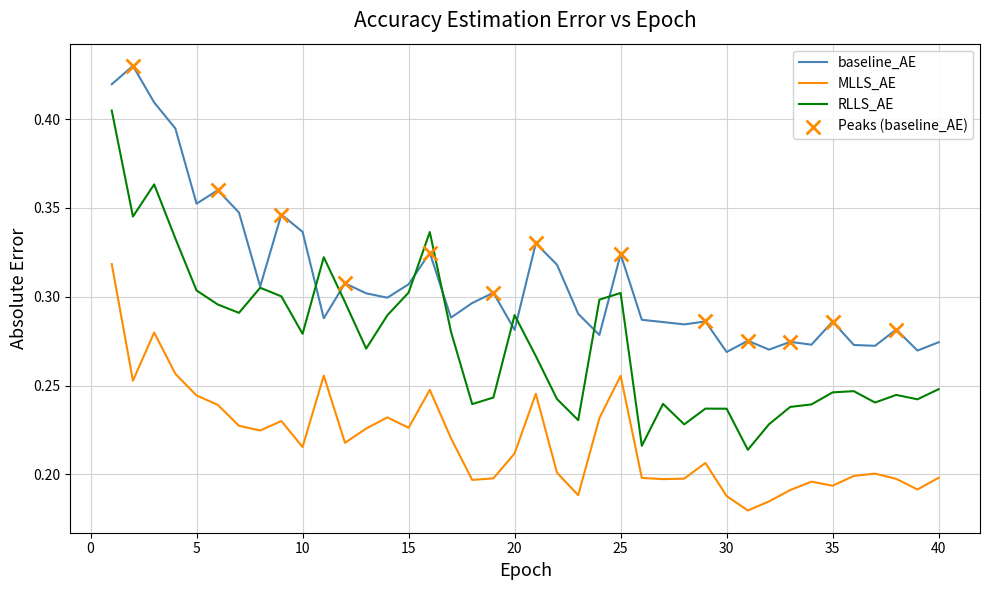

Which series has the largest total across all categories?

baseline_AE